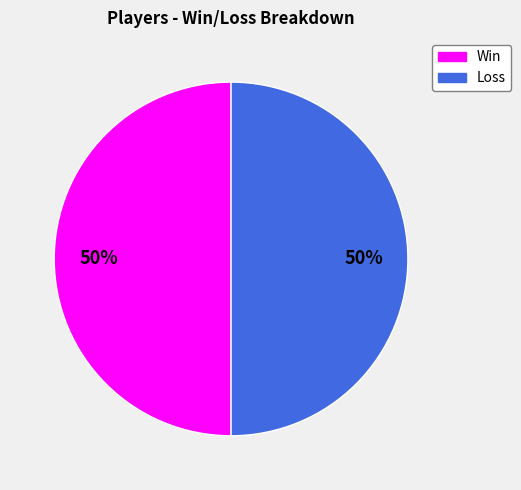

What percentage is the Loss slice, to the nearest percent?

50%